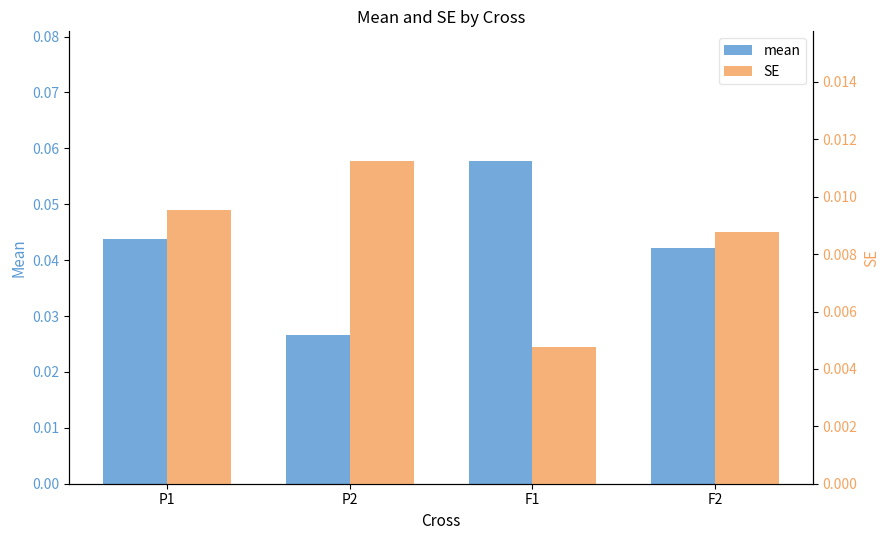

How many bars are there in each group?

2